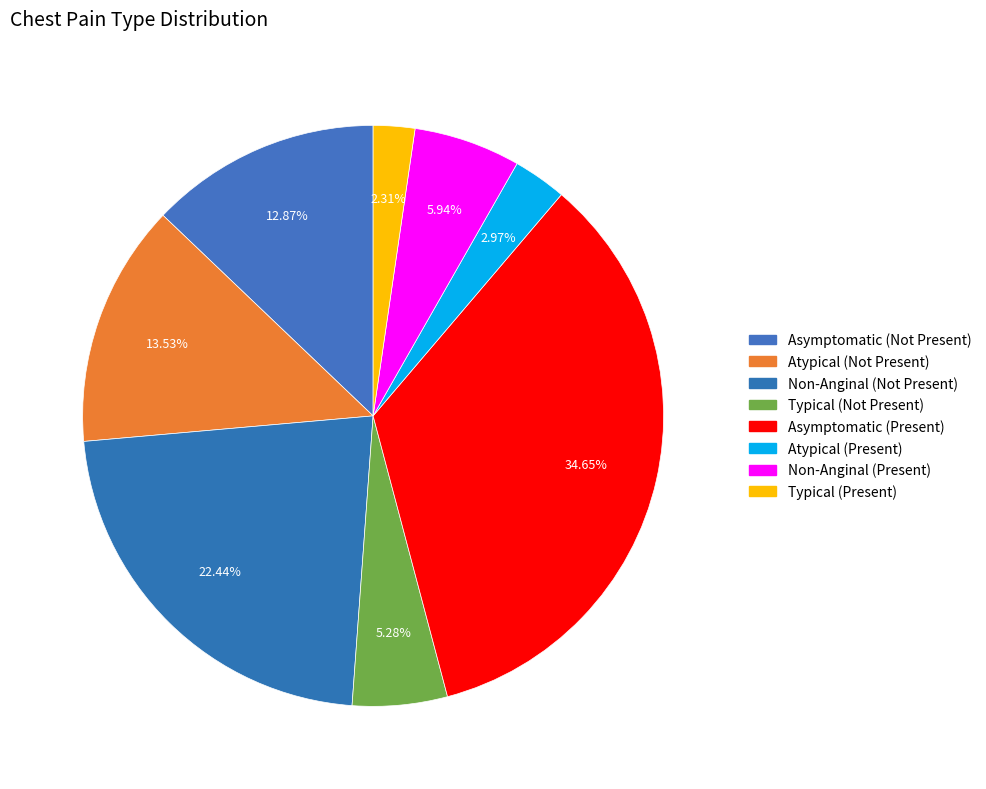

How many slices are in this pie chart?

8